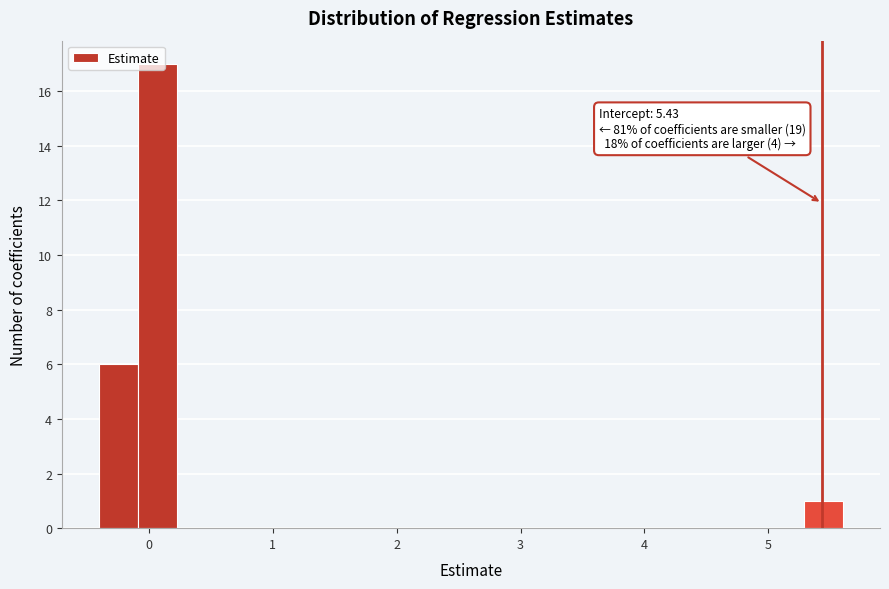

Read against the x-axis, roughly where is the centre of the tallest bar?

0.1